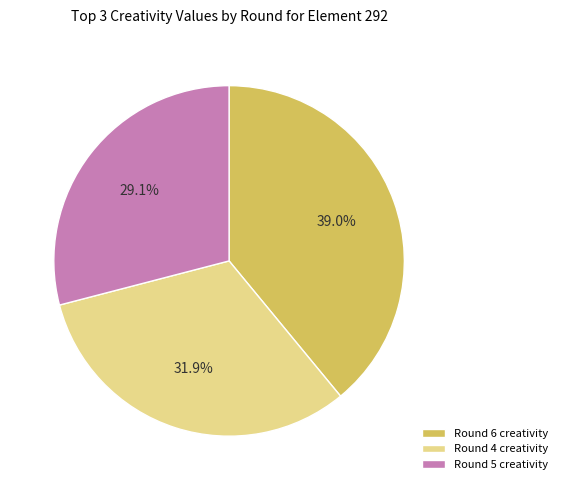

How many slices are in this pie chart?

3